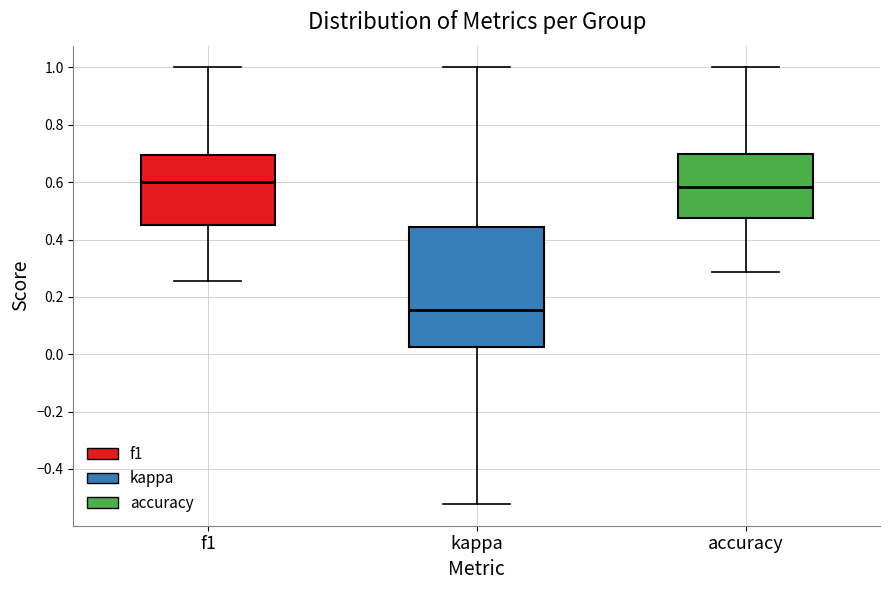

Reading left to right, read every box against the y-axis: the position of its median line, the range the box covers, and the ends of its whiskers. The values are not printed on the chart, so give them approximately, as read against the axis.

f1: median 0.60, box 0.44 to 0.70, whiskers 0.26 to 1.00
kappa: median 0.16, box 0.02 to 0.44, whiskers -0.52 to 1.00
accuracy: median 0.58, box 0.48 to 0.70, whiskers 0.28 to 1.00